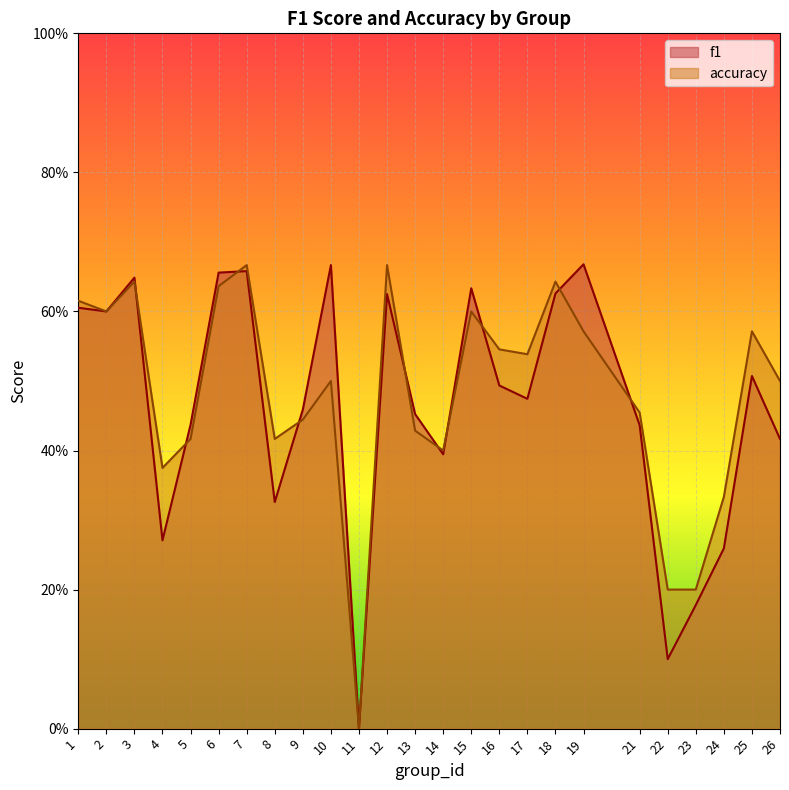

How many times do f1 and accuracy cross each other?

10